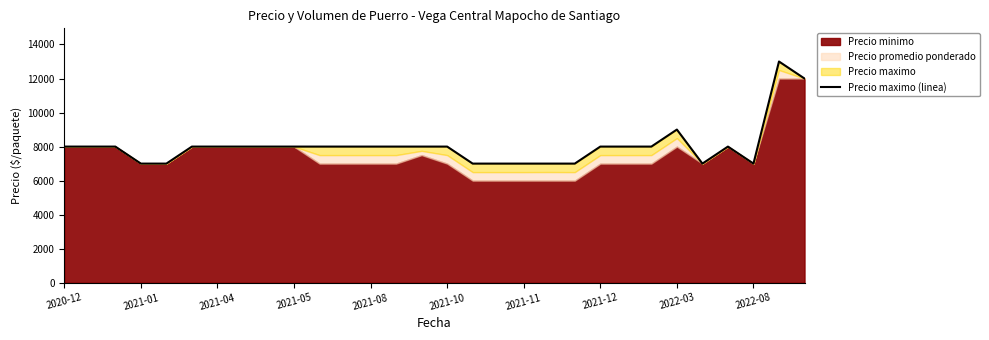

How many lines are shown in the chart?

1